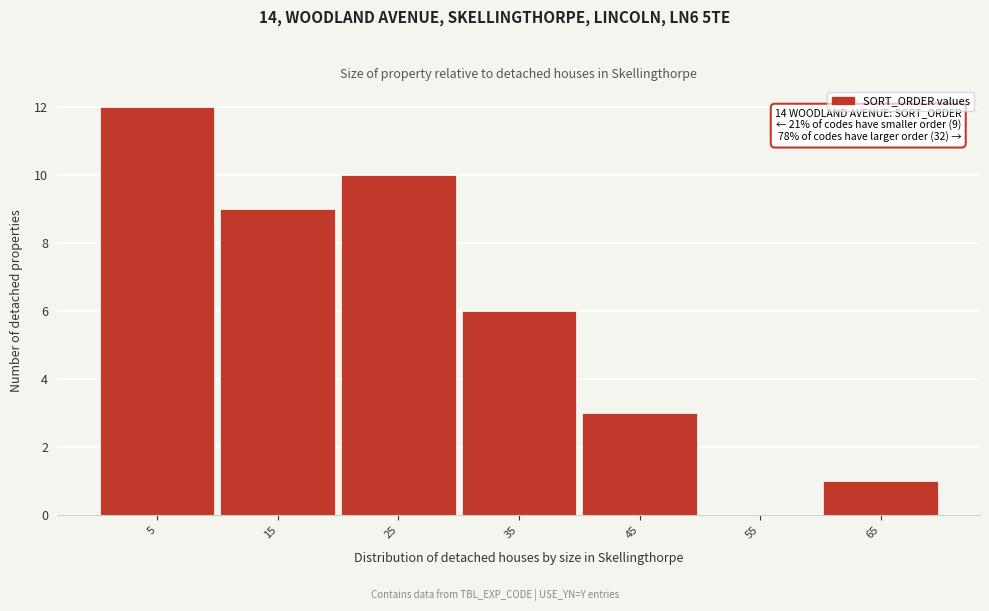

Reading right to left, what are all the values shown in this chart?

65=1	55=0	45=3	35=6	25=10	15=9	5=12